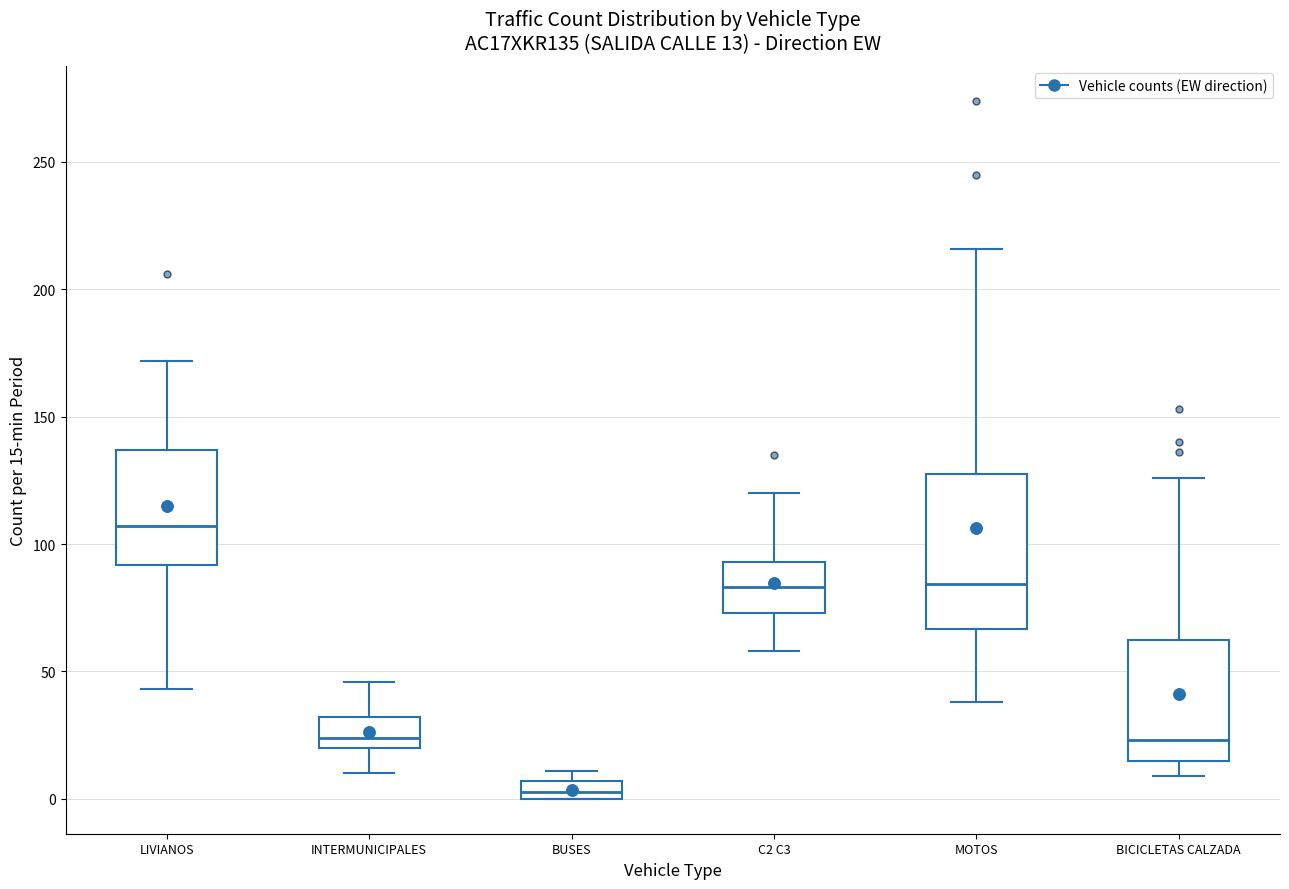

Comparing the boxes themselves (not the whiskers), which one is the tallest?

MOTOS